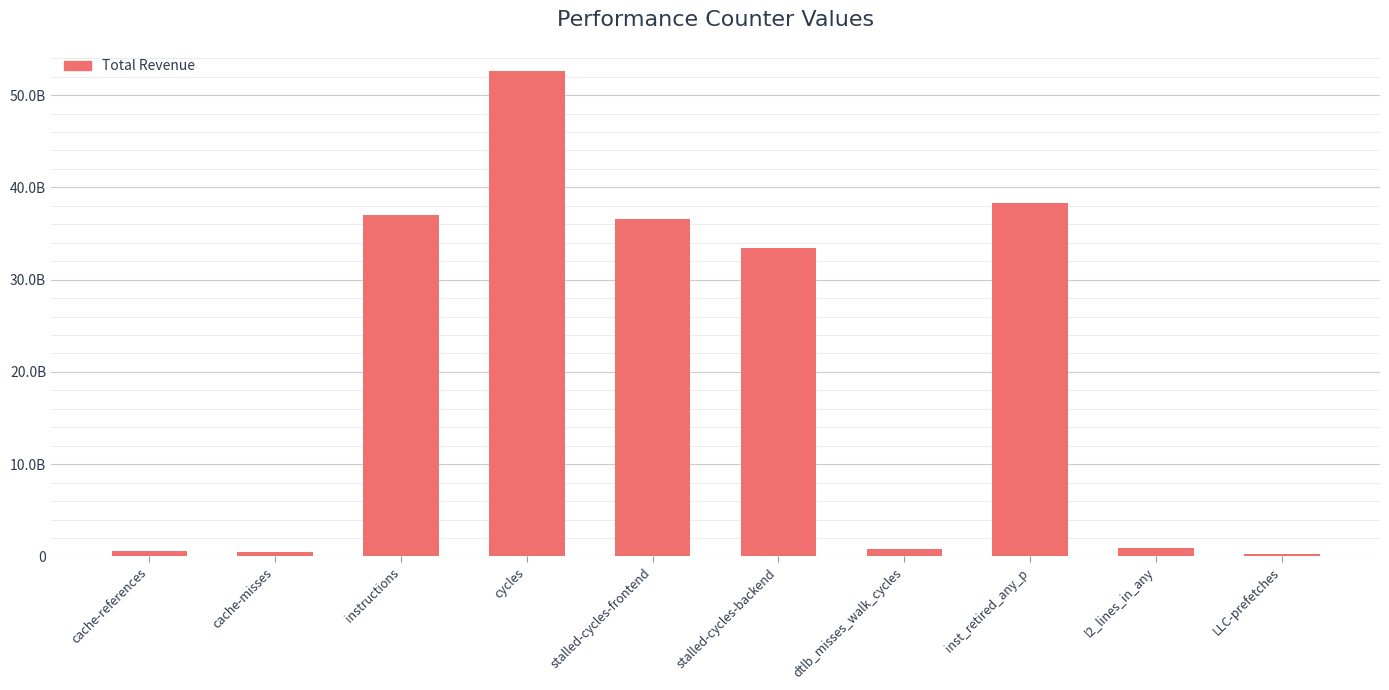

Reading right to left, list all the values displayed in this chart.

300841948	907568383	38286834525	831764784	33455027273	36547644296	52600030381	36970672338	533666020	582855625